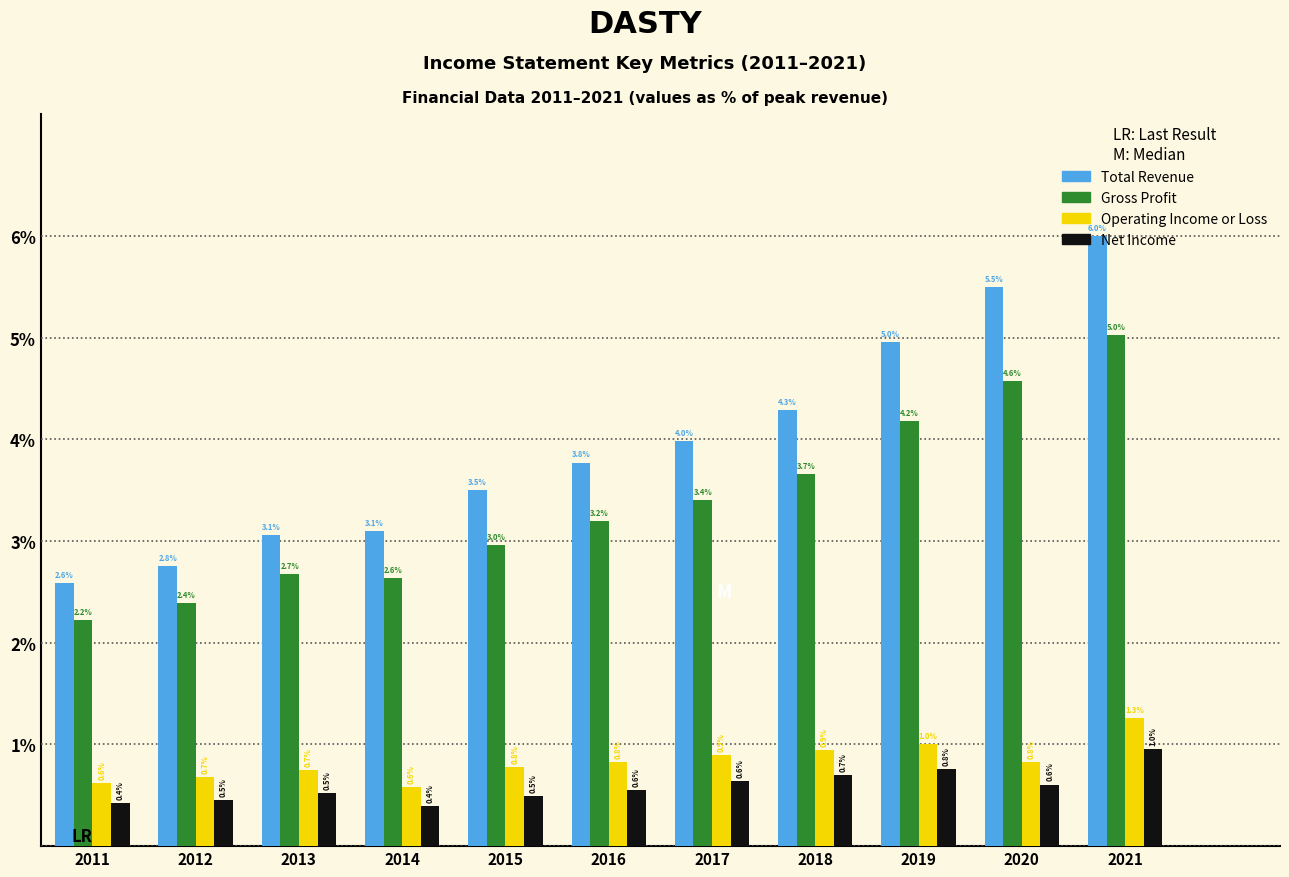

Rank the series by their maximum value, from lowest to highest.

Net Income, Operating Income or Loss, Gross Profit, Total Revenue